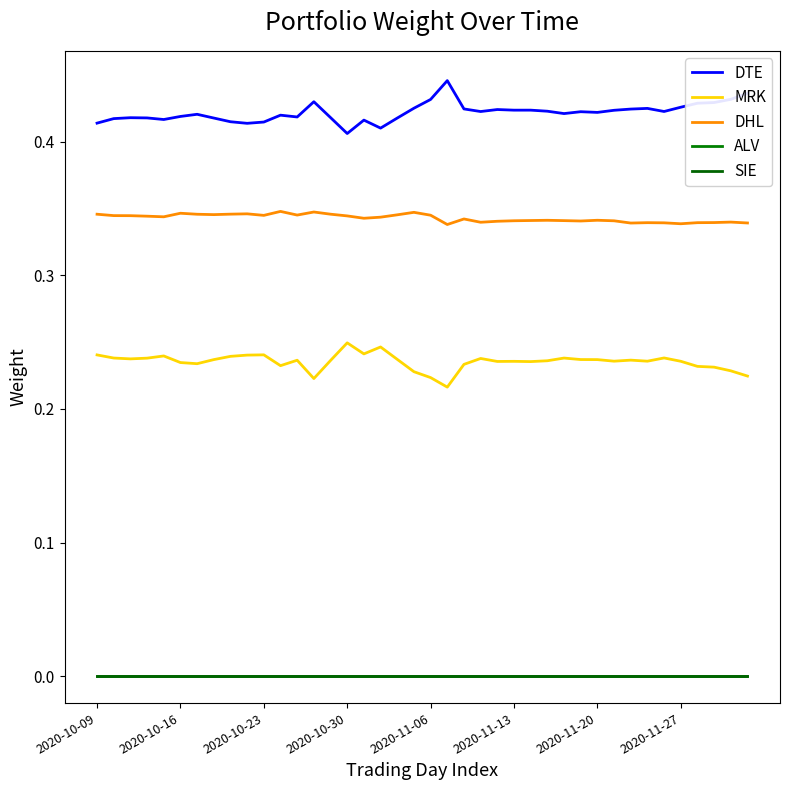

Does the chart have visible grid lines?

No